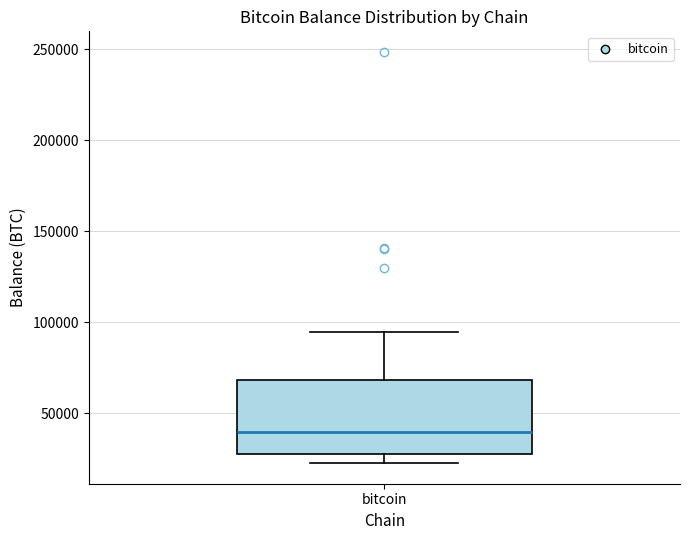

Transcribe this box plot: give where the median line is, the range the box spans, and where the two whiskers end, as read against the y-axis. The values are not printed on the chart, so give them approximately, as read against the axis.

median 40000, box 25000 to 70000, whiskers 25000 (just below the box's lower edge) to 95000